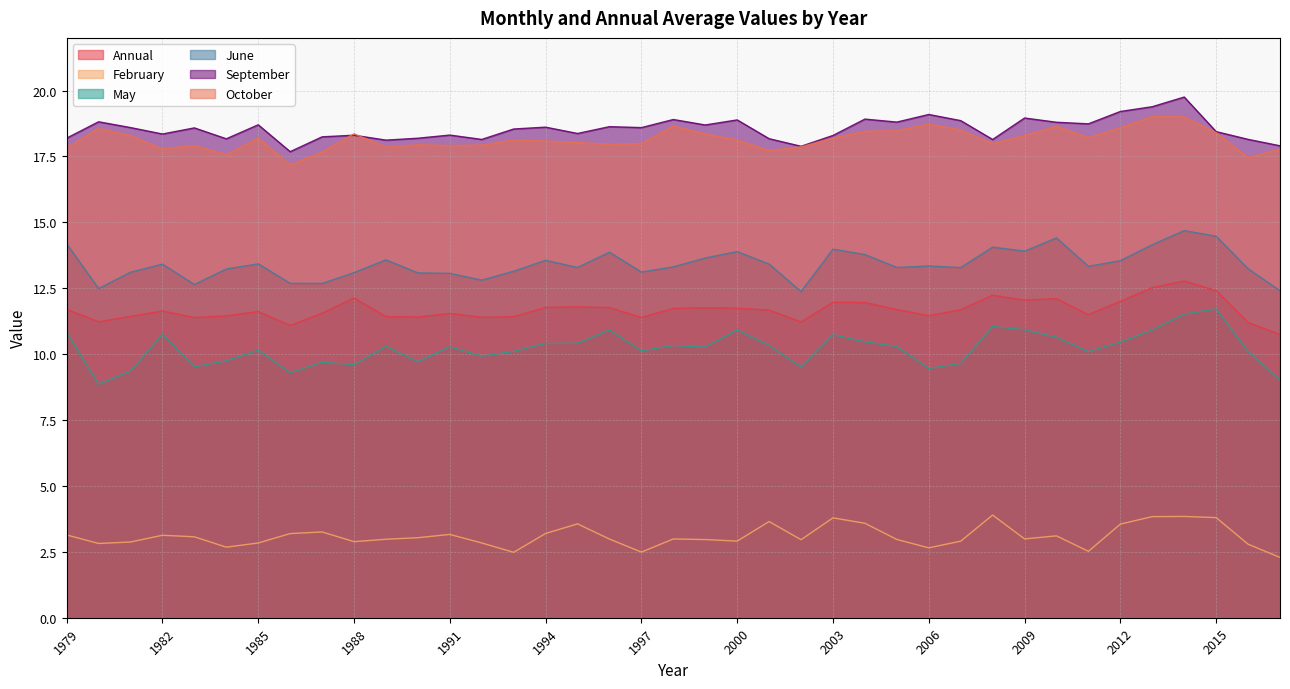

What are all the series names shown in the legend?

Annual, February, May, June, September, October